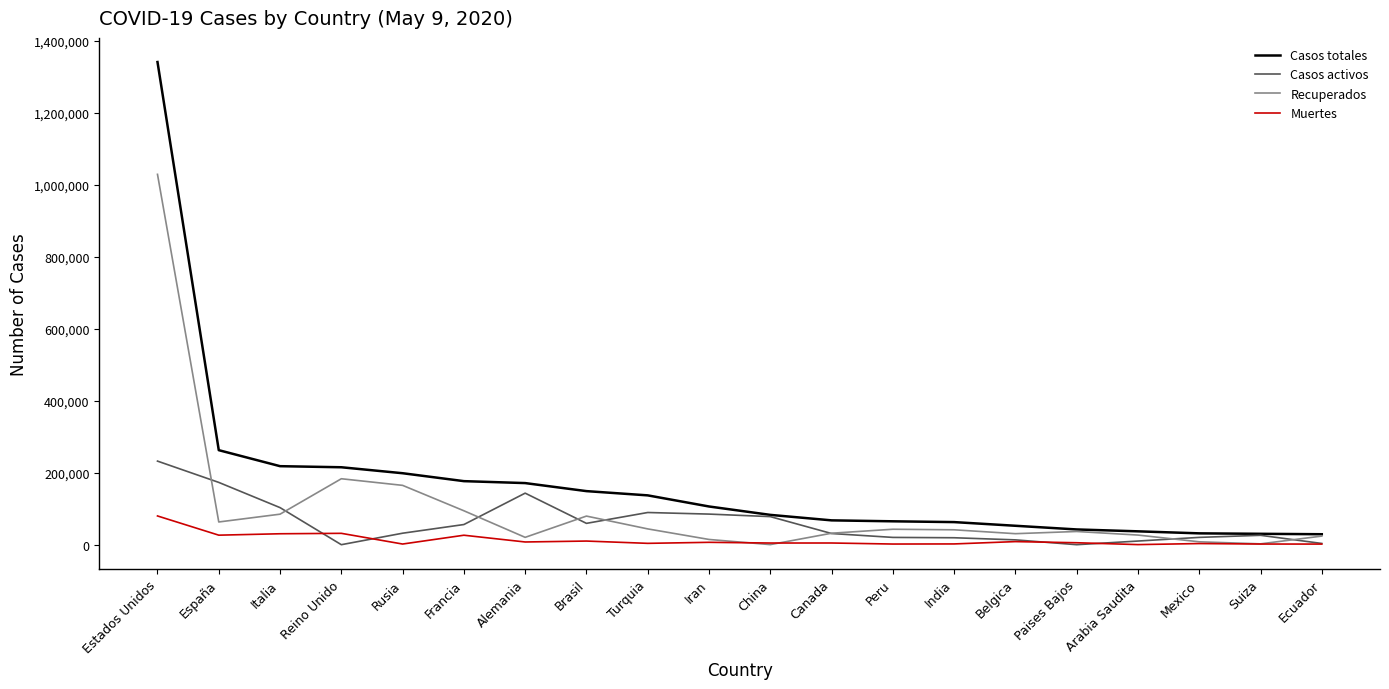

The value of Casos activos at Turquia is 134798. True or false?

False